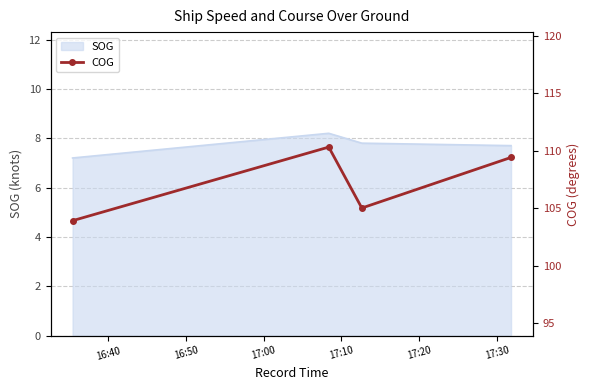

What is the minimum value for SOG?

7.2